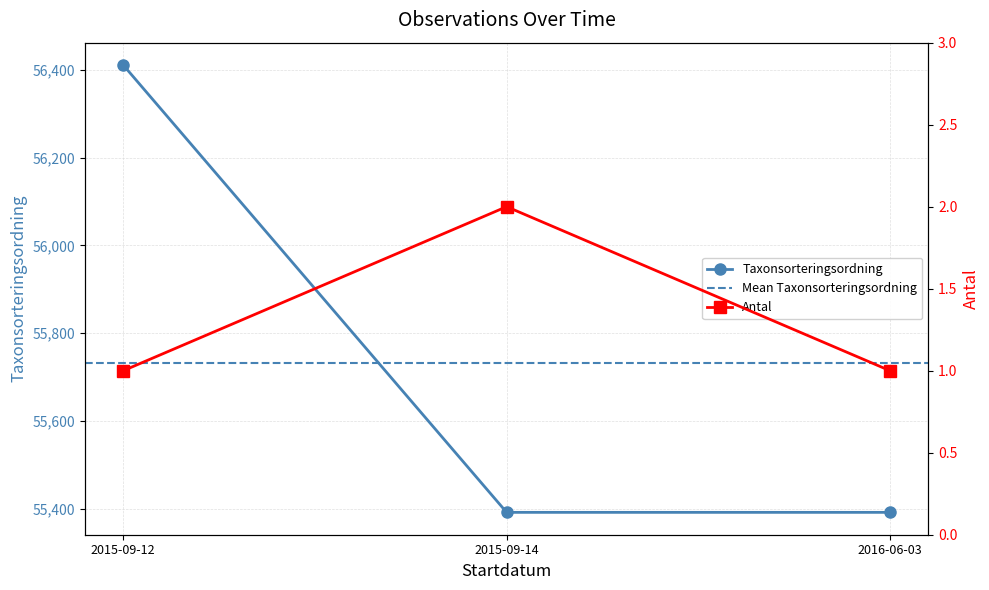

Which series changed the most between 2015-09-12 and 2015-09-14?

Taxonsorteringsordning